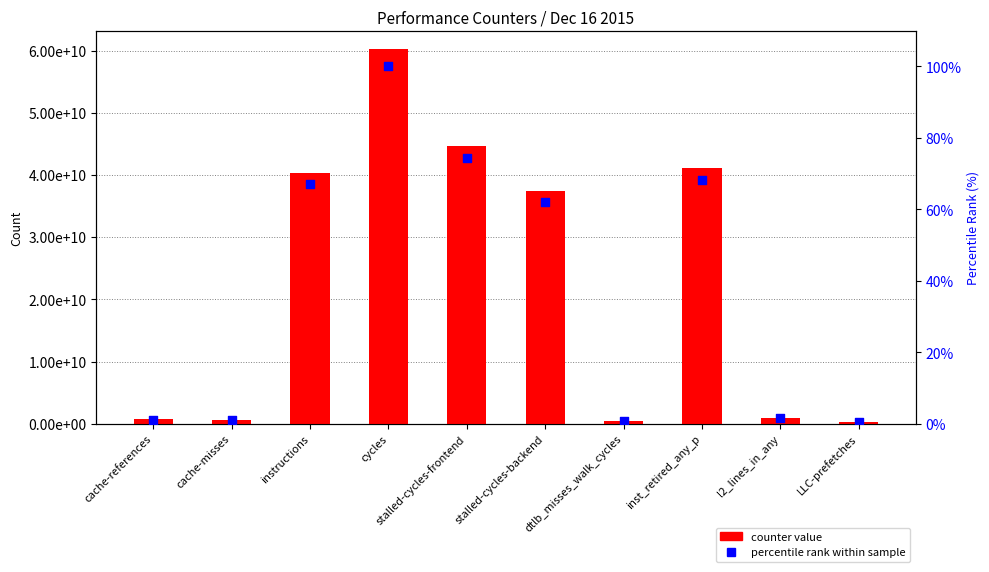

Which series contains the lowest Y value?

percentile rank within sample